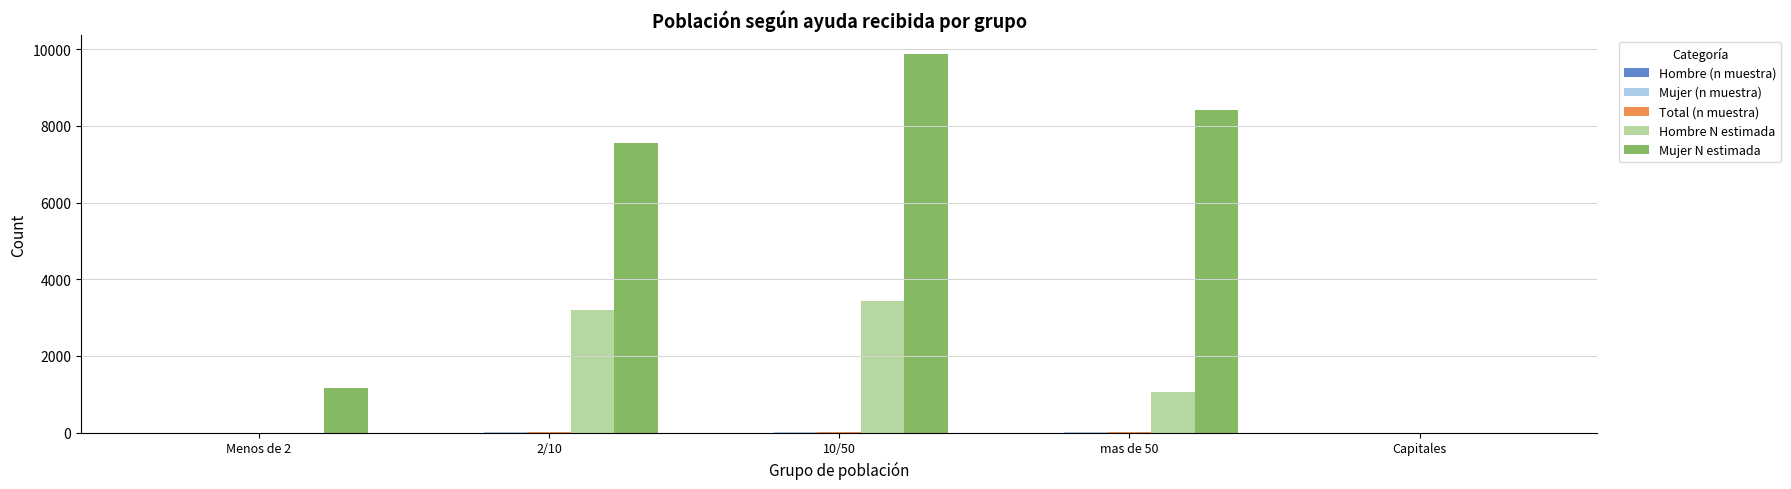

How many categories are shown in the chart?

5